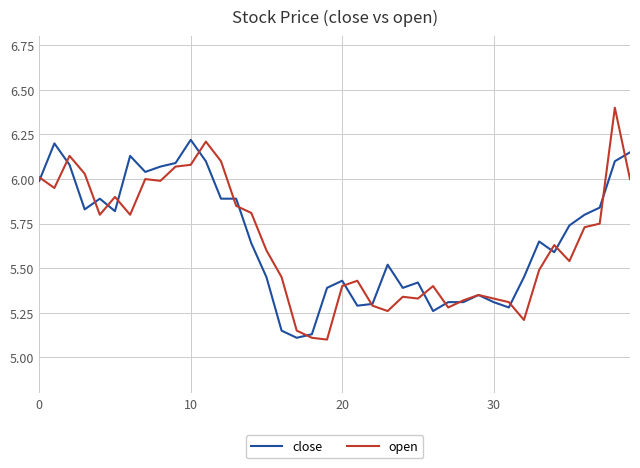

What are all the series names shown in the legend?

close, open